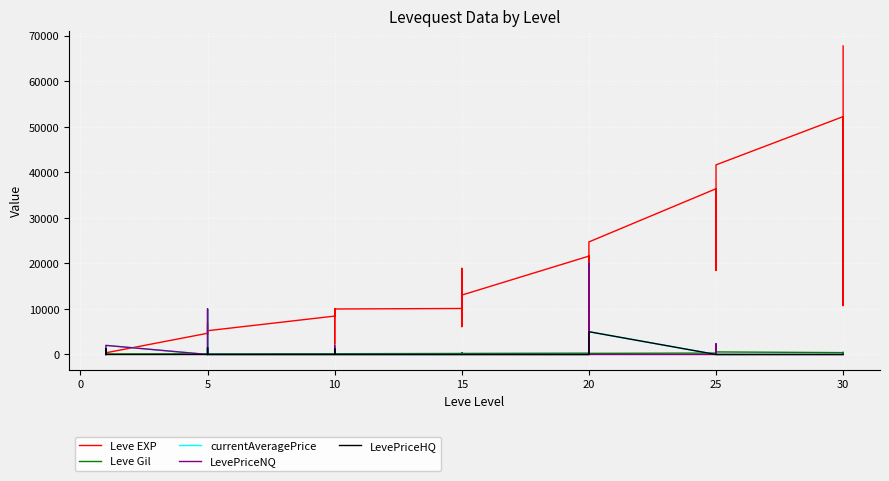

Reading left to right, transcribe all the data shown in this chart.

Leve EXP: 630	900	900	370	4660	6840	5220	4410	5220	5220	8430	5330	2230	9990	8430	9990	10100	18910	6110	16920	15980	13040	21600	4440	21600	21600	10970	24710	36390	32460	18490	30820	41630	52220	44230	10740	67730
Leve Gil: 112	112	112	112	140	224	140	140	170	140	172	170	170	170	172	170	226	174	295	230	343	230	295	107	232	295	108	248	317	290	172	336	562	410	460	136	438
currentAveragePrice: 0	1250	0	2000	0	10010	0	0	1500	0	0	0	1250	2000	0	0	0	0	0	0	0	0	0	0	516	20000	5000	5000	0	2343	0	0	0	0	0	0	0
LevePriceNQ: 0	0	0	2000	0	10010	0	0	0	0	0	0	0	2000	0	0	0	0	0	0	0	0	0	0	516	20000	5000	0	0	2343	0	0	0	0	0	0	0
LevePriceHQ: 0	1250	0	0	0	0	0	0	1500	0	0	0	1250	0	0	0	0	0	0	0	0	0	0	0	0	0	0	5000	0	0	0	0	0	0	0	0	0